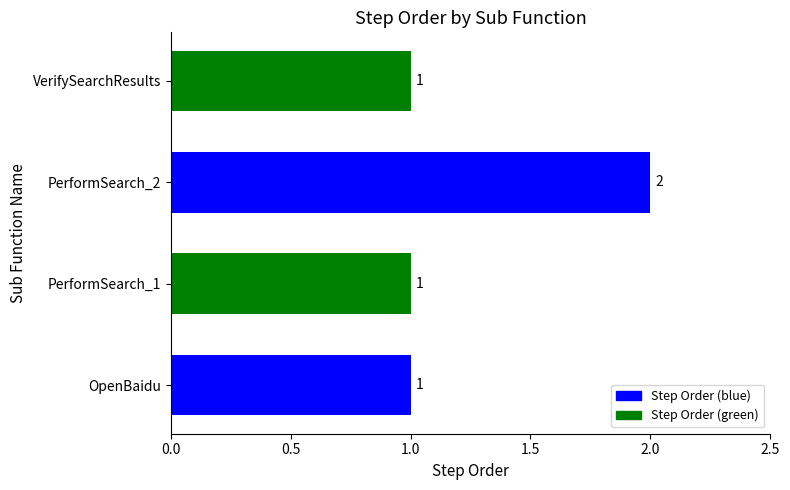

Reading top to bottom, transcribe all the data shown in this chart.

VerifySearchResults=1	PerformSearch_2=2	PerformSearch_1=1	OpenBaidu=1